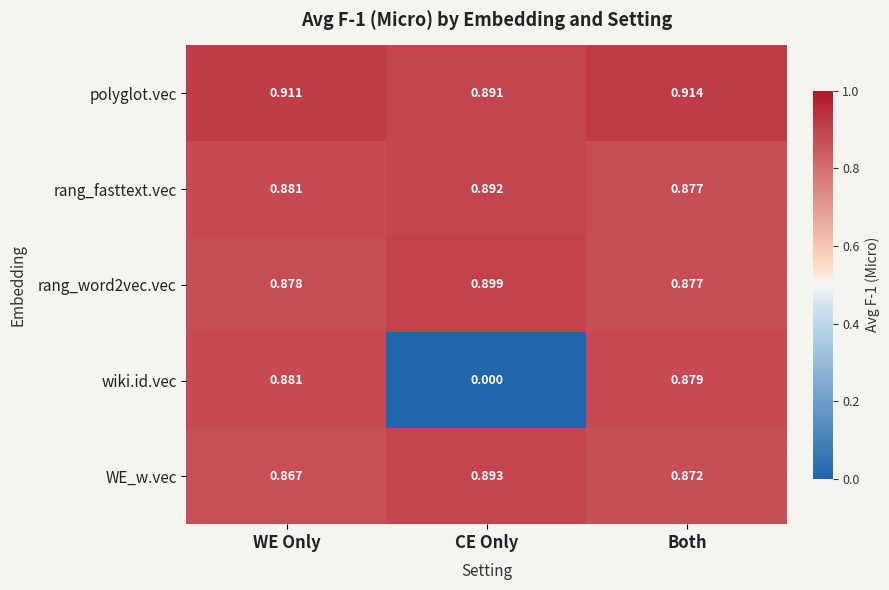

How many values in wiki.id.vec are above zero?

2